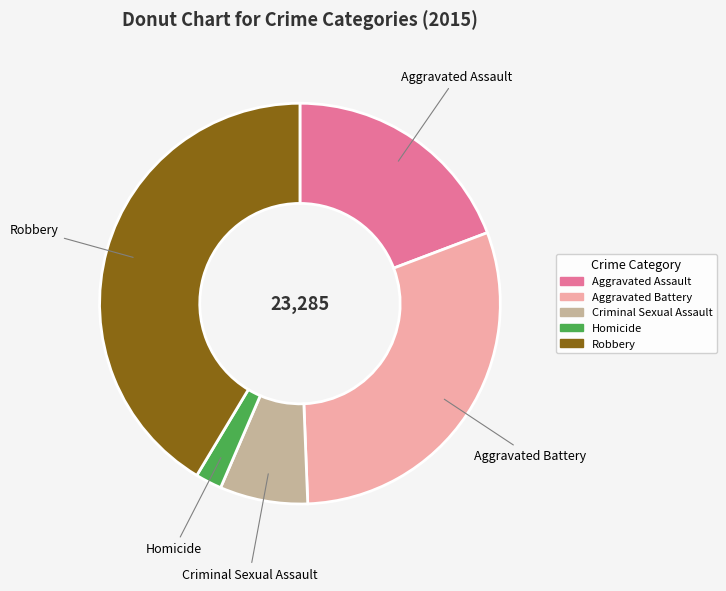

Count the number of slices in the pie.

5